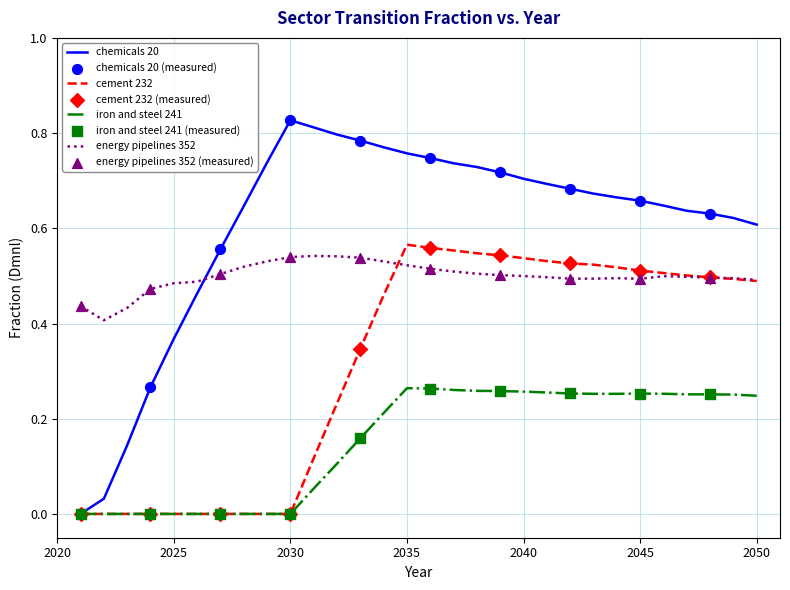

True or false: energy pipelines 352 and iron and steel 241 intersect in this chart.

False